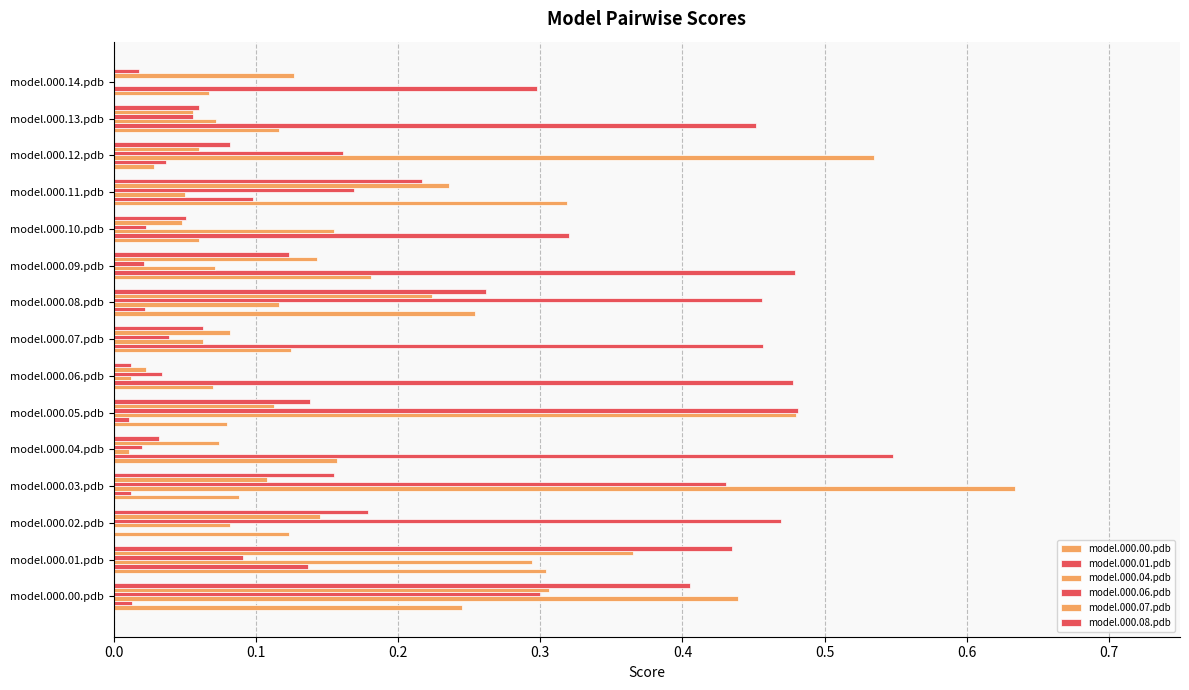

What is the difference between the maximum and minimum values in the model.000.08.pdb series?

0.4